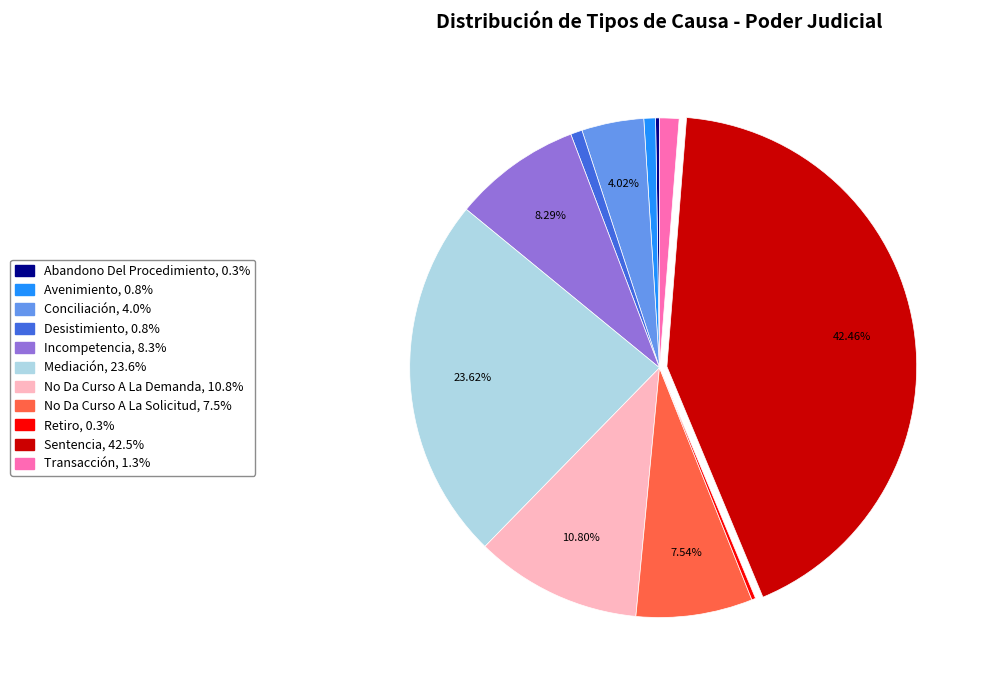

Do Avenimiento and Mediación together represent more than half of the pie?

No